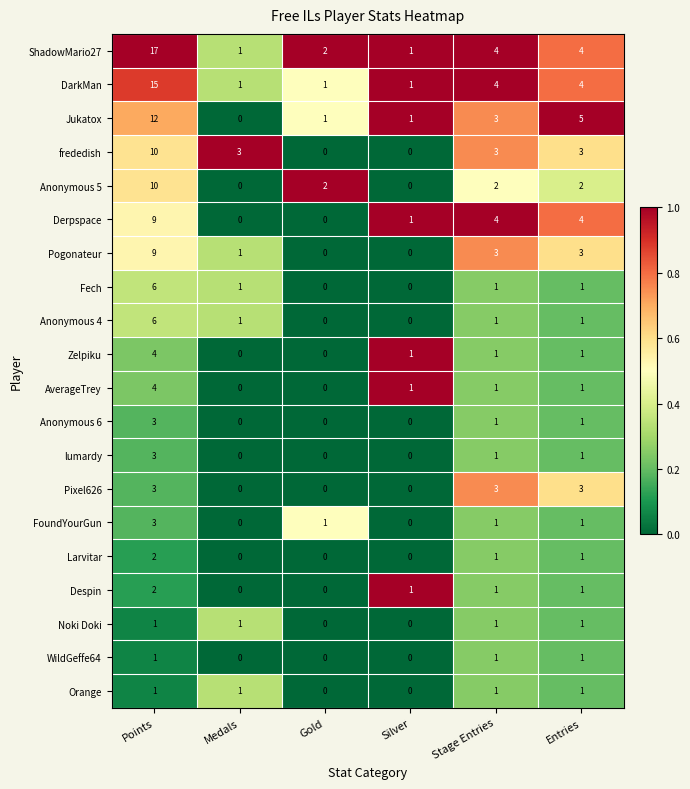

What is the total value across all series at Entries?

40